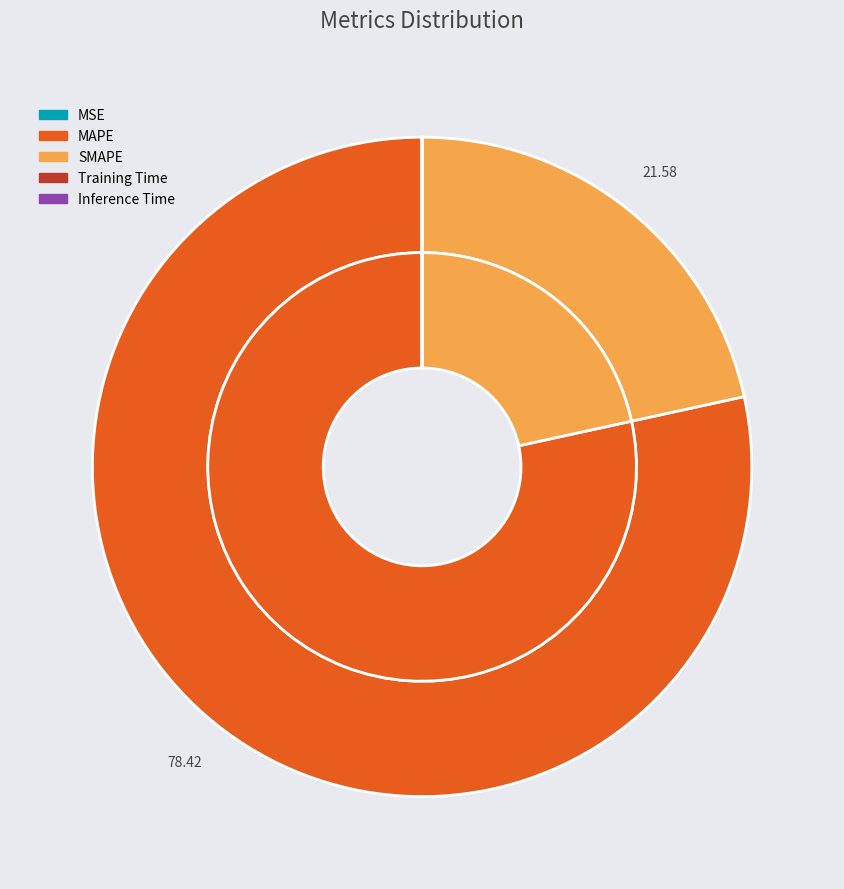

How much of the chart is everything except Inference Time?

100.0%